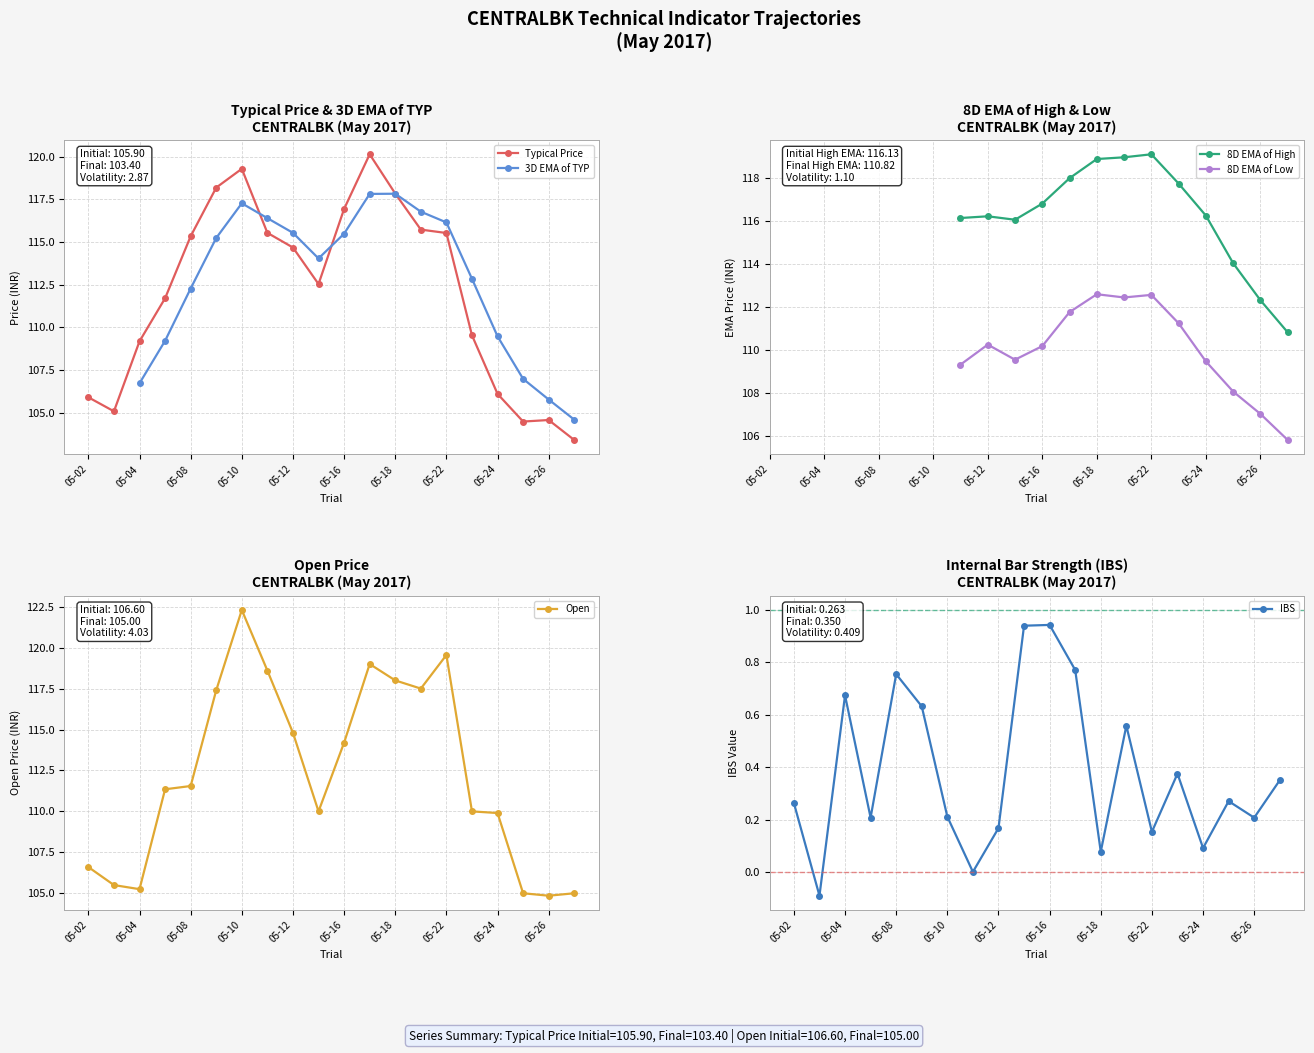

Does the chart have visible grid lines?

Yes